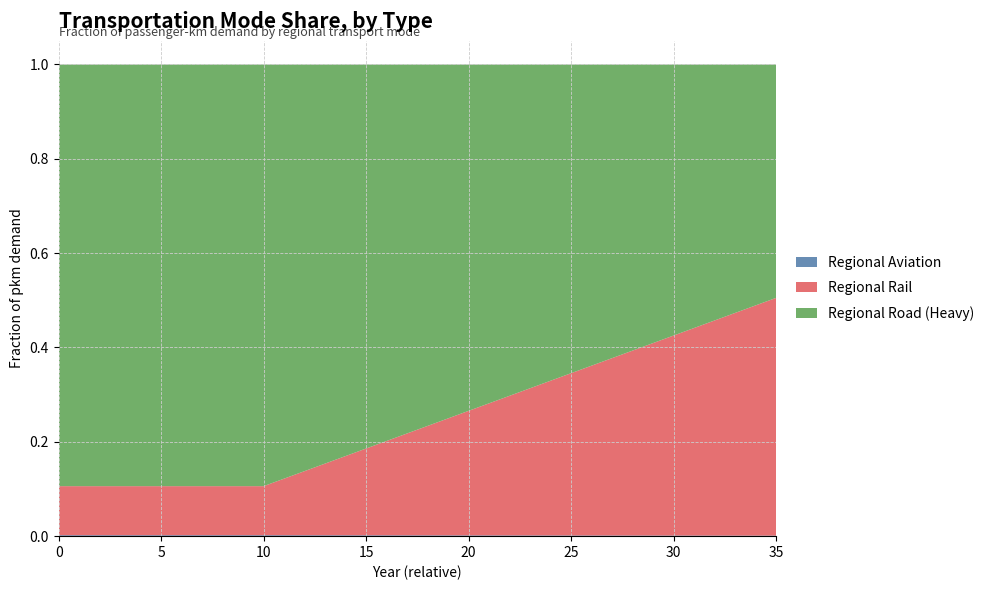

Reading right to left, transcribe all the data shown in this chart.

regional_aviation: 35=0.0	34=0.0	33=0.0	32=0.0	31=0.0	30=0.0	29=0.0	28=0.0	27=0.0	26=0.0	25=0.0	24=0.0	23=0.0	22=0.0	21=0.0	20=0.0	19=0.0	18=0.0	17=0.0	16=0.0	15=0.0	14=0.0	13=0.0	12=0.0	11=0.0	10=0.0	9=0.0	8=0.0	7=0.0	6=0.0	5=0.0	4=0.0	3=0.0	2=0.0	1=0.0	0=0.0
regional_rail: 35=0.5	34=0.5	33=0.5	32=0.5	31=0.4	30=0.4	29=0.4	28=0.4	27=0.4	26=0.4	25=0.3	24=0.3	23=0.3	22=0.3	21=0.3	20=0.3	19=0.2	18=0.2	17=0.2	16=0.2	15=0.2	14=0.2	13=0.2	12=0.1	11=0.1	10=0.1	9=0.1	8=0.1	7=0.1	6=0.1	5=0.1	4=0.1	3=0.1	2=0.1	1=0.1	0=0.1
regional_road_heavy: 35=0.5	34=0.5	33=0.5	32=0.5	31=0.6	30=0.6	29=0.6	28=0.6	27=0.6	26=0.6	25=0.7	24=0.7	23=0.7	22=0.7	21=0.7	20=0.7	19=0.8	18=0.8	17=0.8	16=0.8	15=0.8	14=0.8	13=0.8	12=0.9	11=0.9	10=0.9	9=0.9	8=0.9	7=0.9	6=0.9	5=0.9	4=0.9	3=0.9	2=0.9	1=0.9	0=0.9